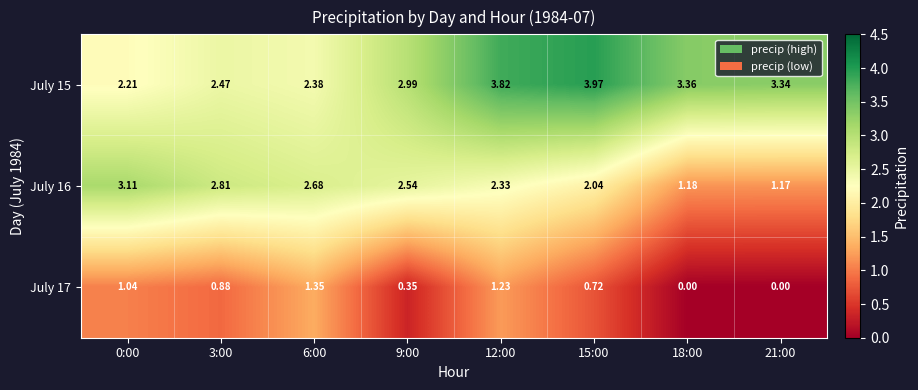

Is the value of July 16 at 9:00 greater than the value of July 17 at 15:00?

Yes